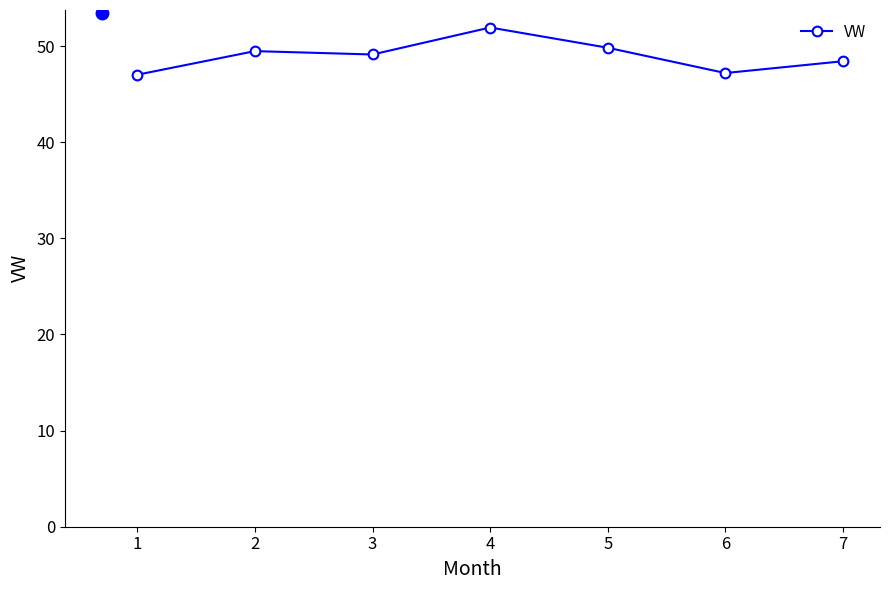

What is the change in value from 5 to 6?

-2.6